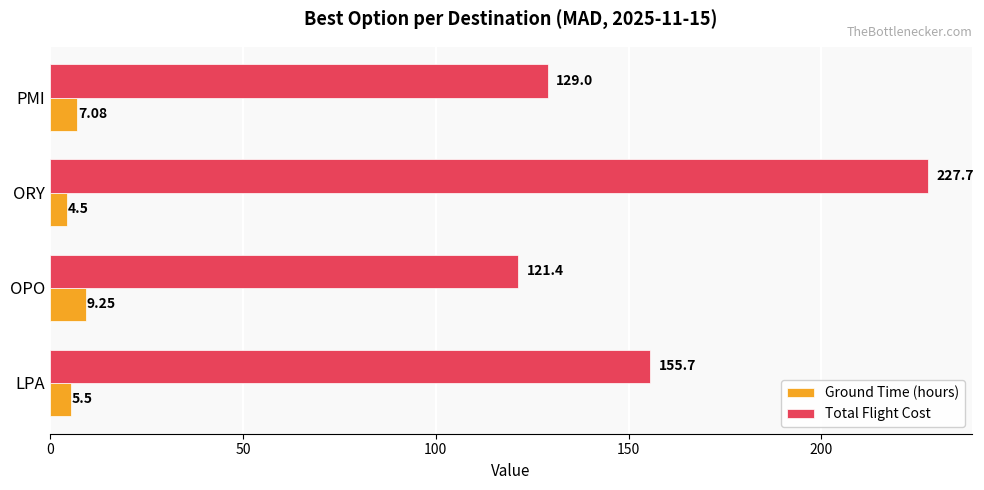

What is the difference between the Total Flight Cost values at OPO and LPA?

34.3